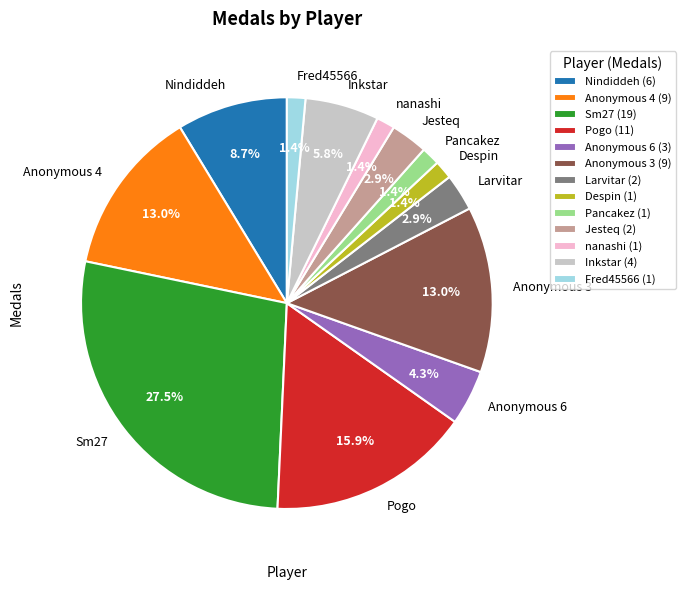

Is there a majority slice in this chart?

No